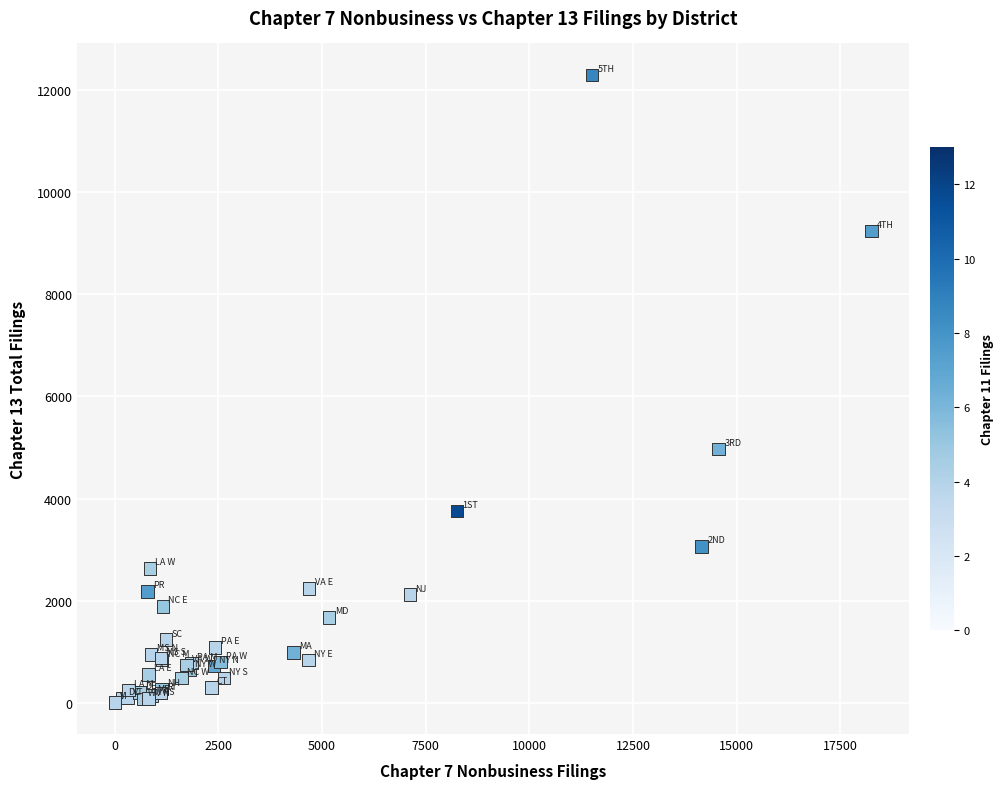

What Y value in the scatter plot is closest to 6151?

4966